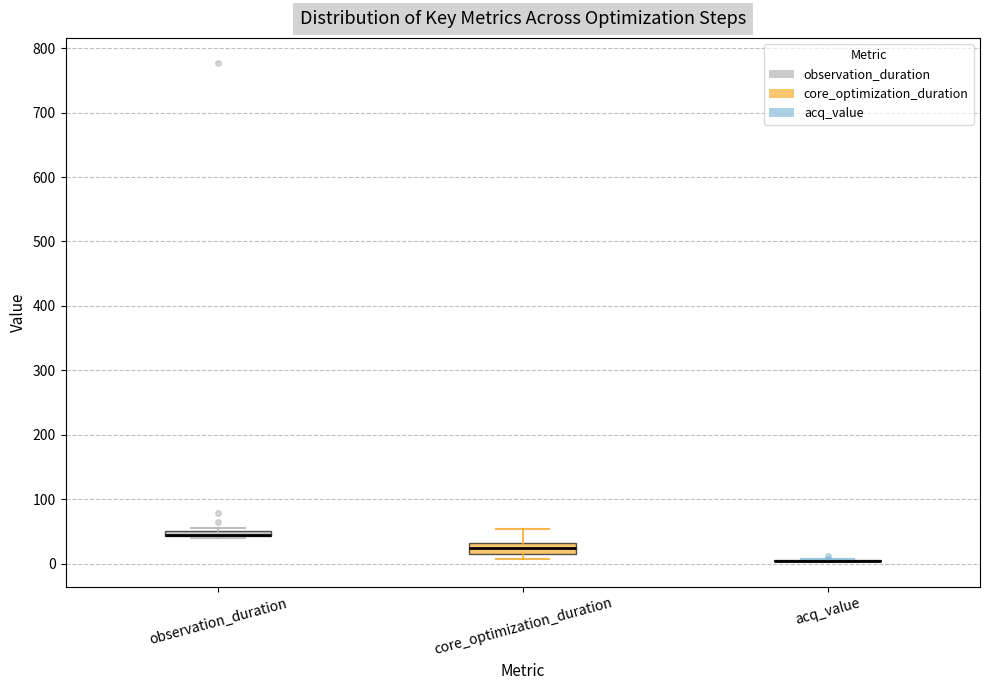

Where is the lower edge of the box for observation_duration on the y-axis? The values are not printed on the chart, so give them approximately, as read against the axis.

40